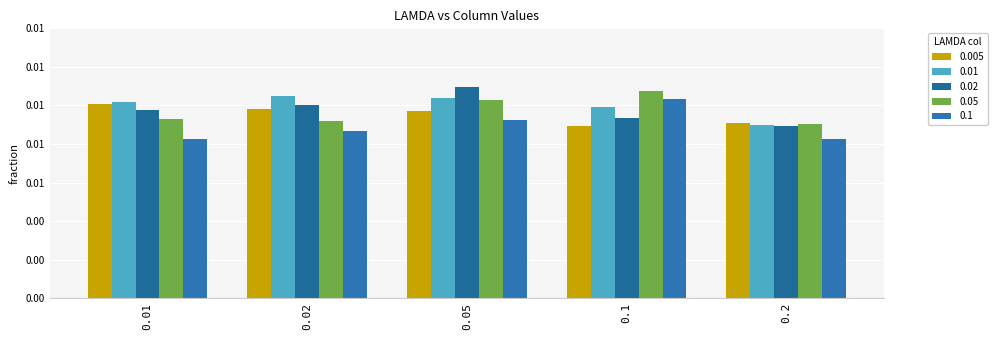

What is the label of the 5th bar from the left?

0.2